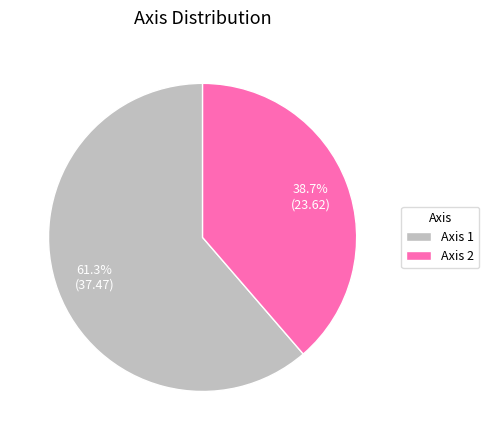

Is the sum of Axis 2 and Axis 1 greater than half?

Yes